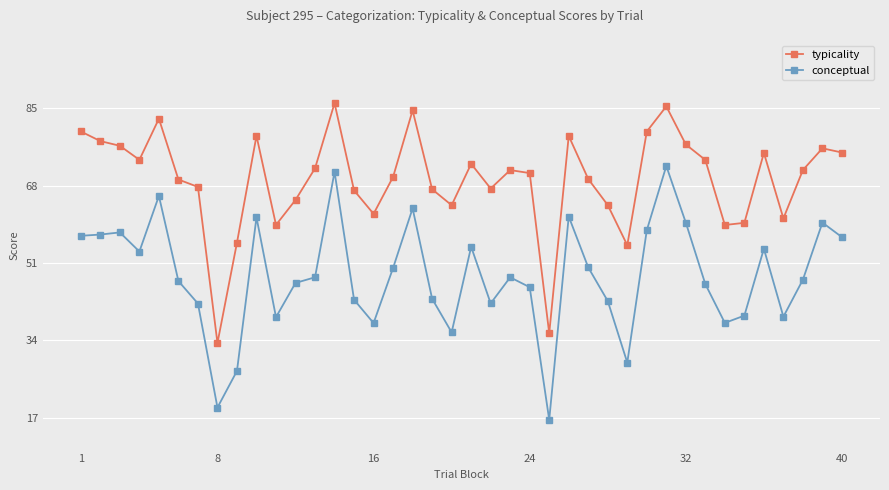

What is the difference between the second highest and second lowest values in the typicality series?

49.9